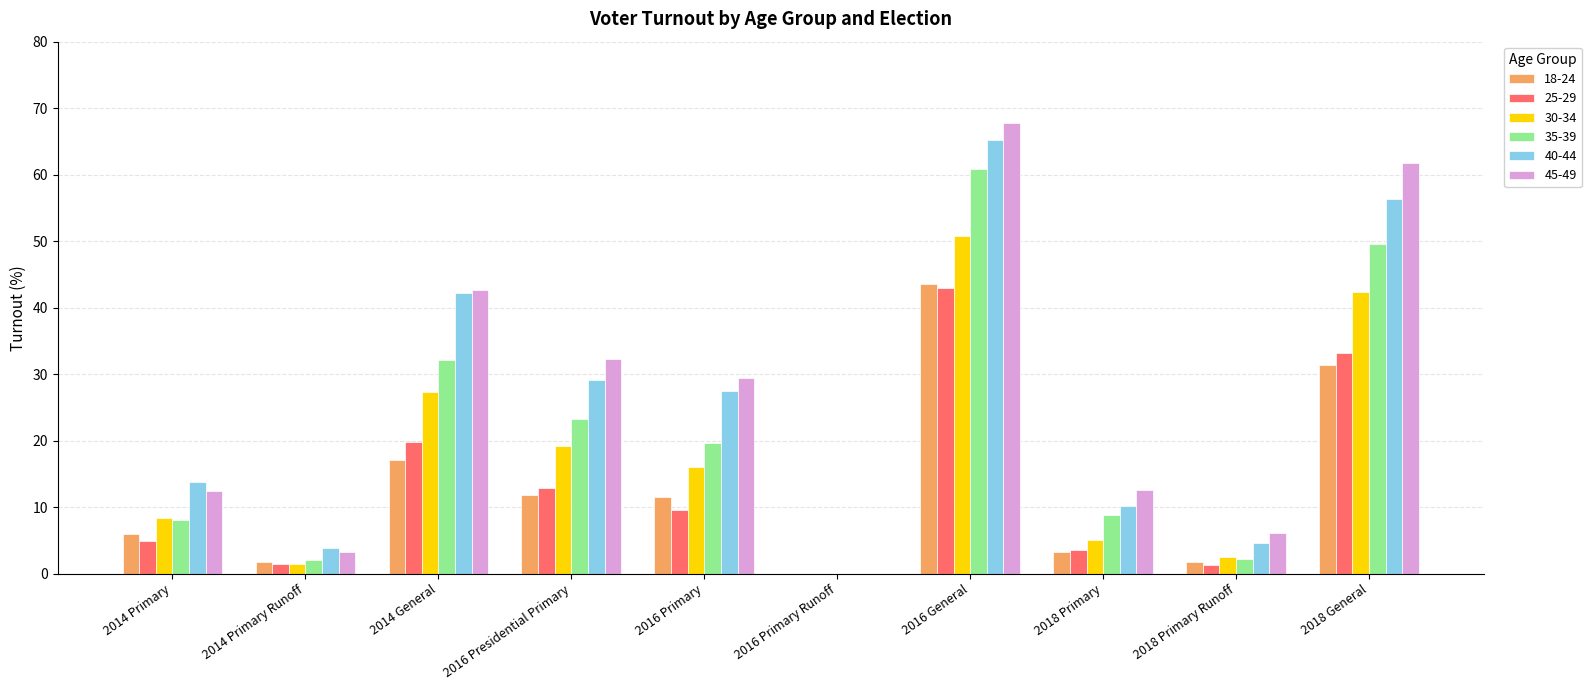

What is the approximate value of 45-49 at 2014 Primary?

12.5